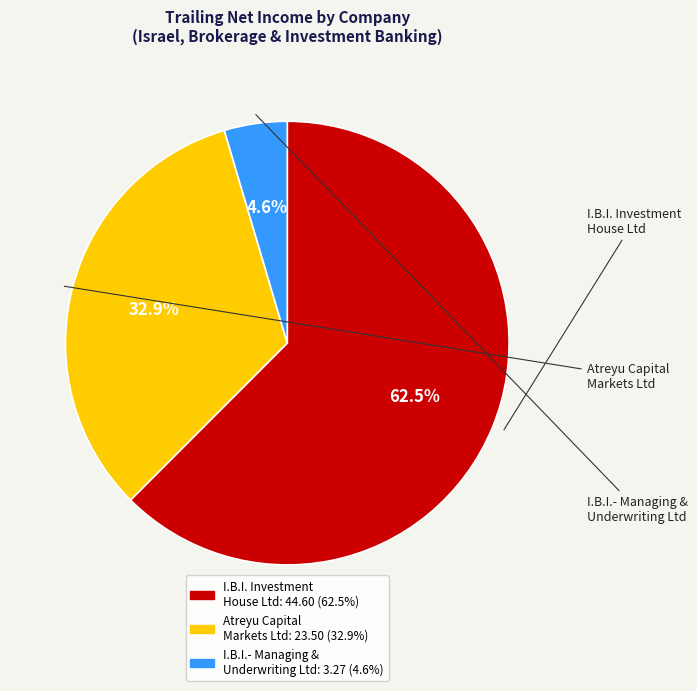

True or false: I.B.I.- Managing & Underwriting Ltd accounts for 5% of the total.

True